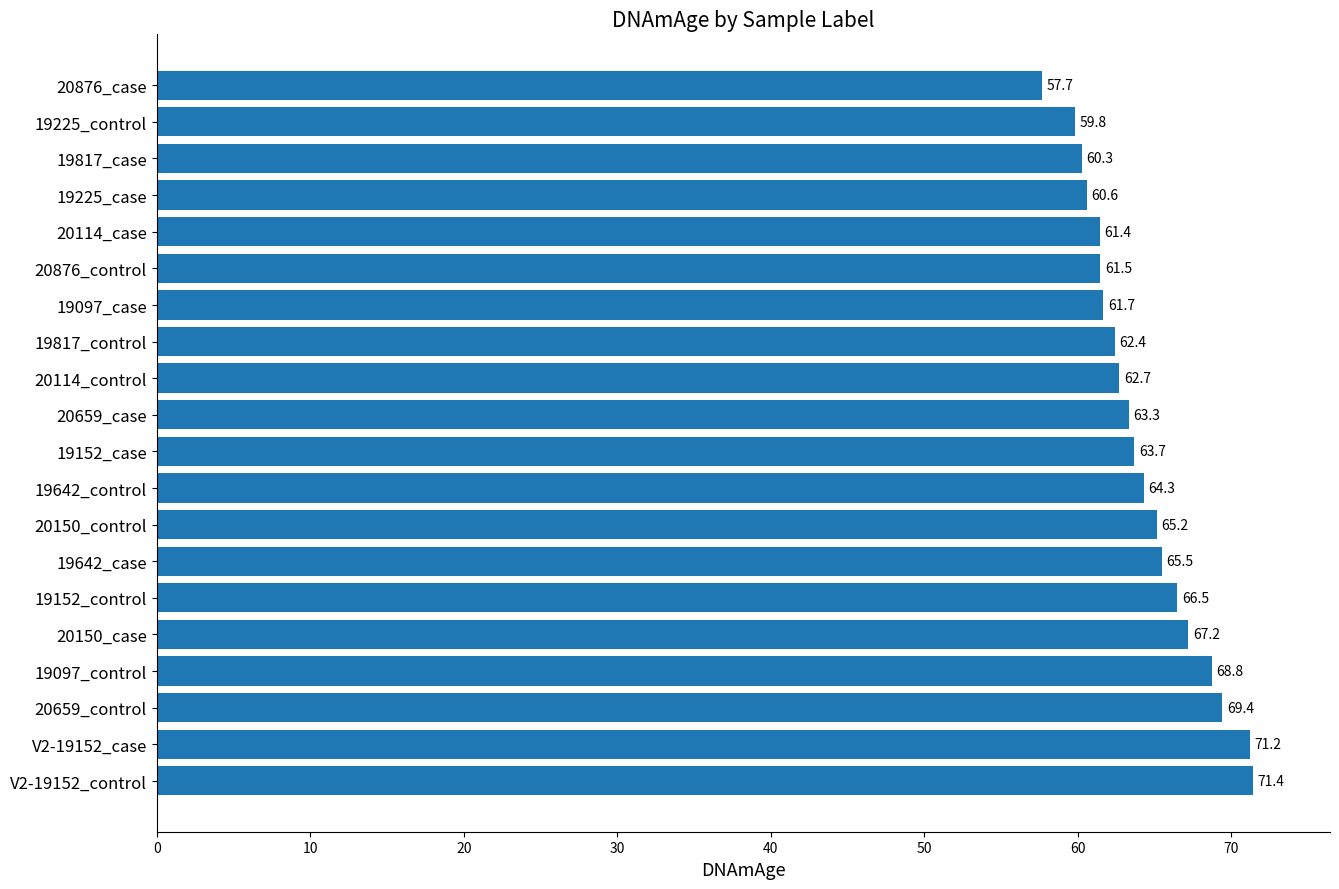

Reading bottom to top, extract all data points from this chart.

V2-19152_control=71.4	V2-19152_case=71.2	20659_control=69.4	19097_control=68.8	20150_case=67.2	19152_control=66.5	19642_case=65.5	20150_control=65.2	19642_control=64.3	19152_case=63.7	20659_case=63.3	20114_control=62.7	19817_control=62.4	19097_case=61.7	20876_control=61.5	20114_case=61.4	19225_case=60.6	19817_case=60.3	19225_control=59.8	20876_case=57.7